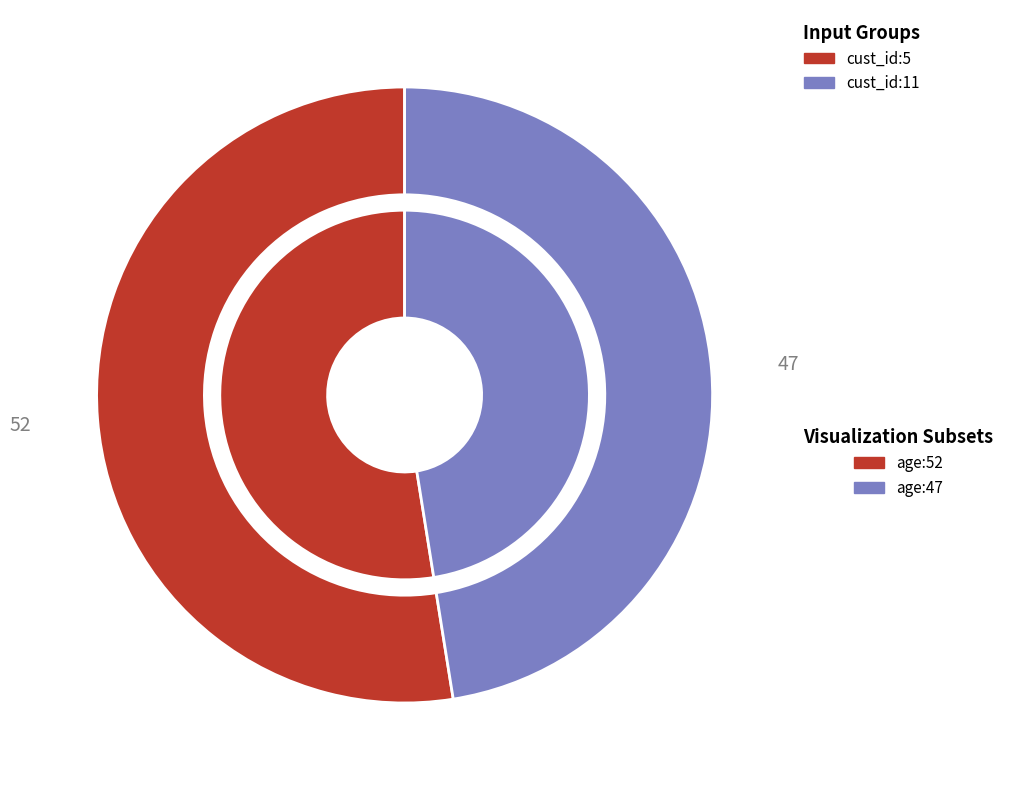

Is there a majority slice in this chart?

Yes